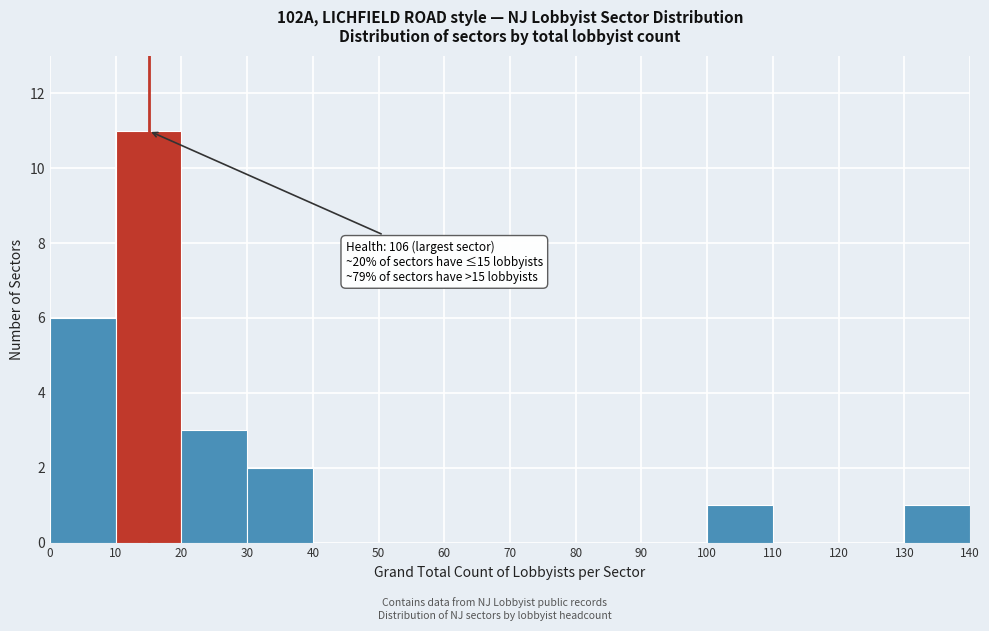

Which range on the x-axis has the tallest bar?

10 to 20